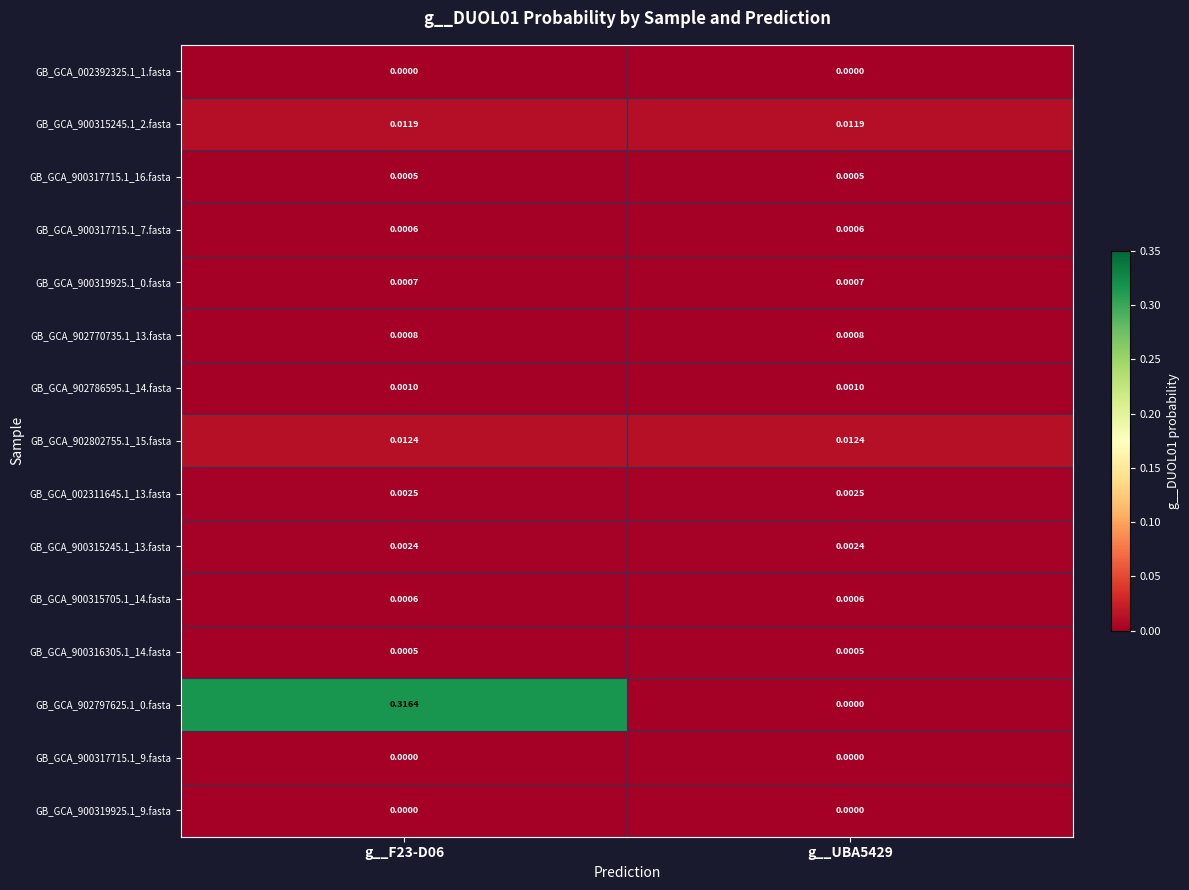

Which series has the widest spread of values?

GB_GCA_902797625.1_0.fasta